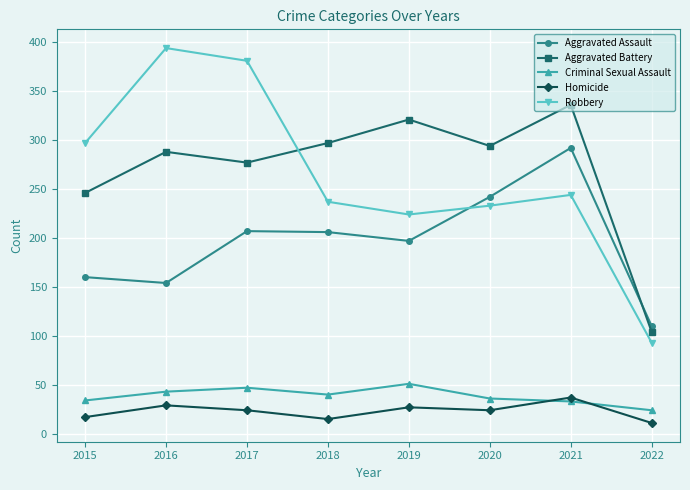

True or false: Criminal Sexual Assault and Aggravated Assault intersect in this chart.

False